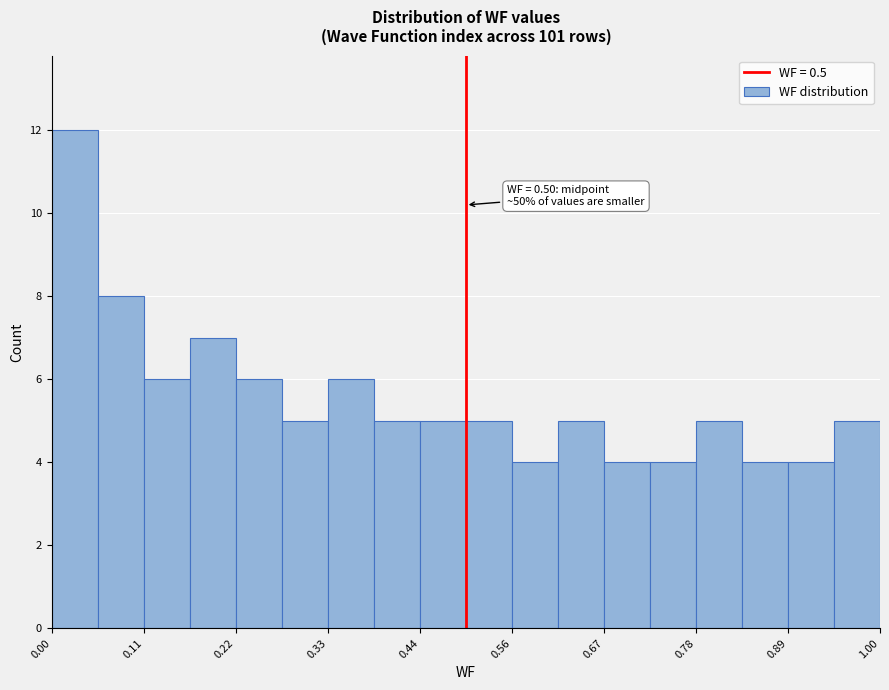

Around what value on the x-axis is the tallest bar? Give the approximate position of its centre, as read against the axis.

0.02